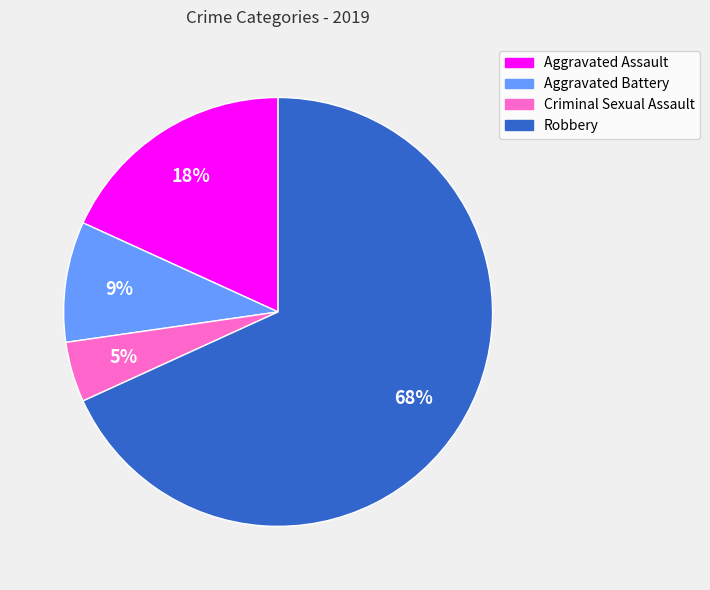

Is the sum of Aggravated Assault and Criminal Sexual Assault greater than half?

No